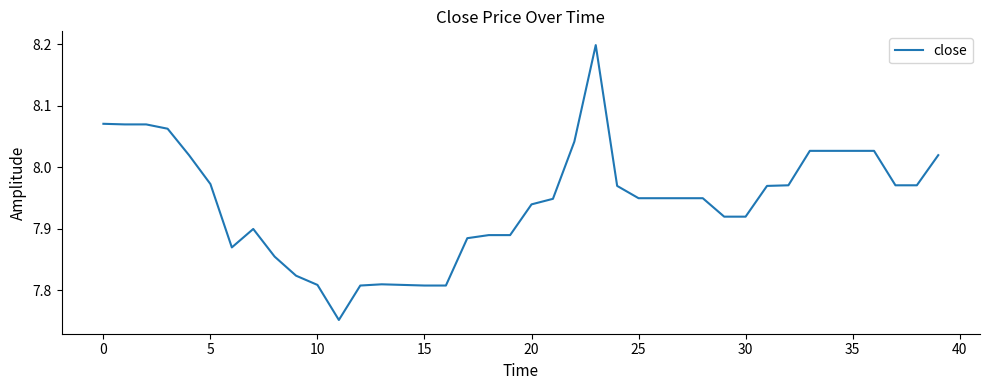

What is the maximum value shown in the chart?

8.2